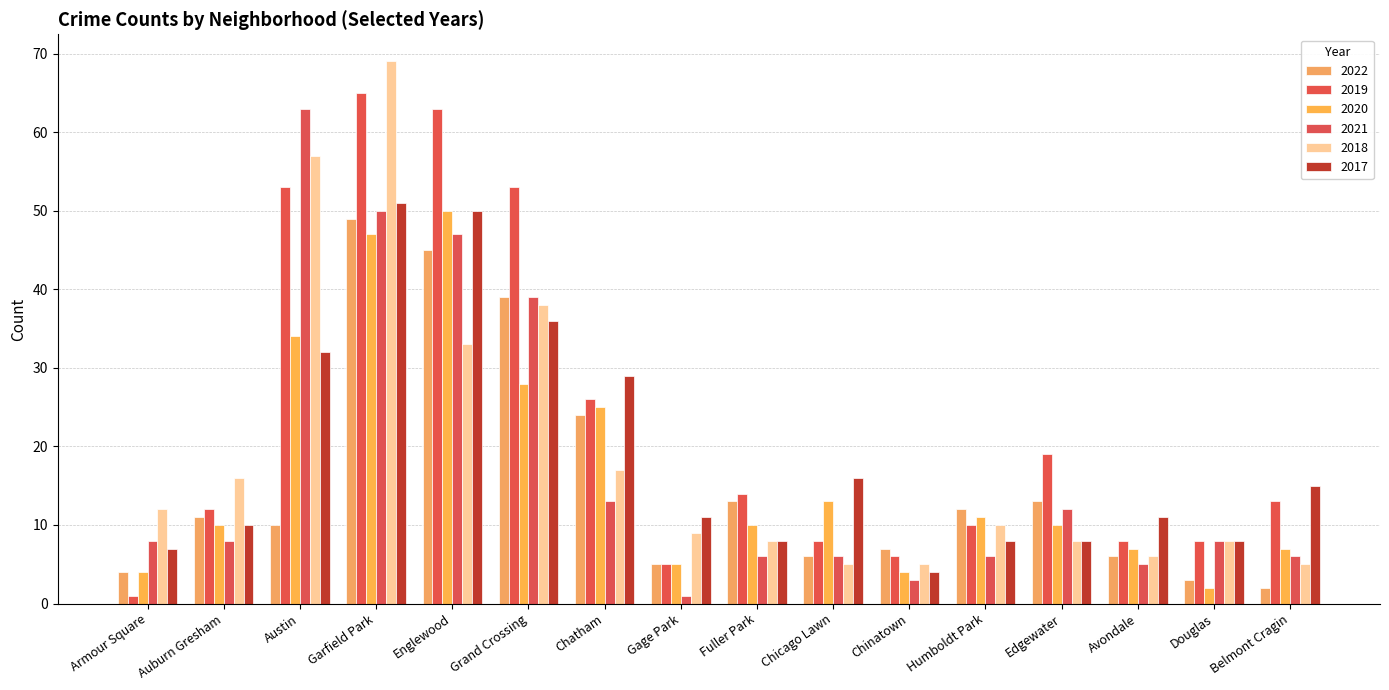

What is the average value of the 2018 series?

19